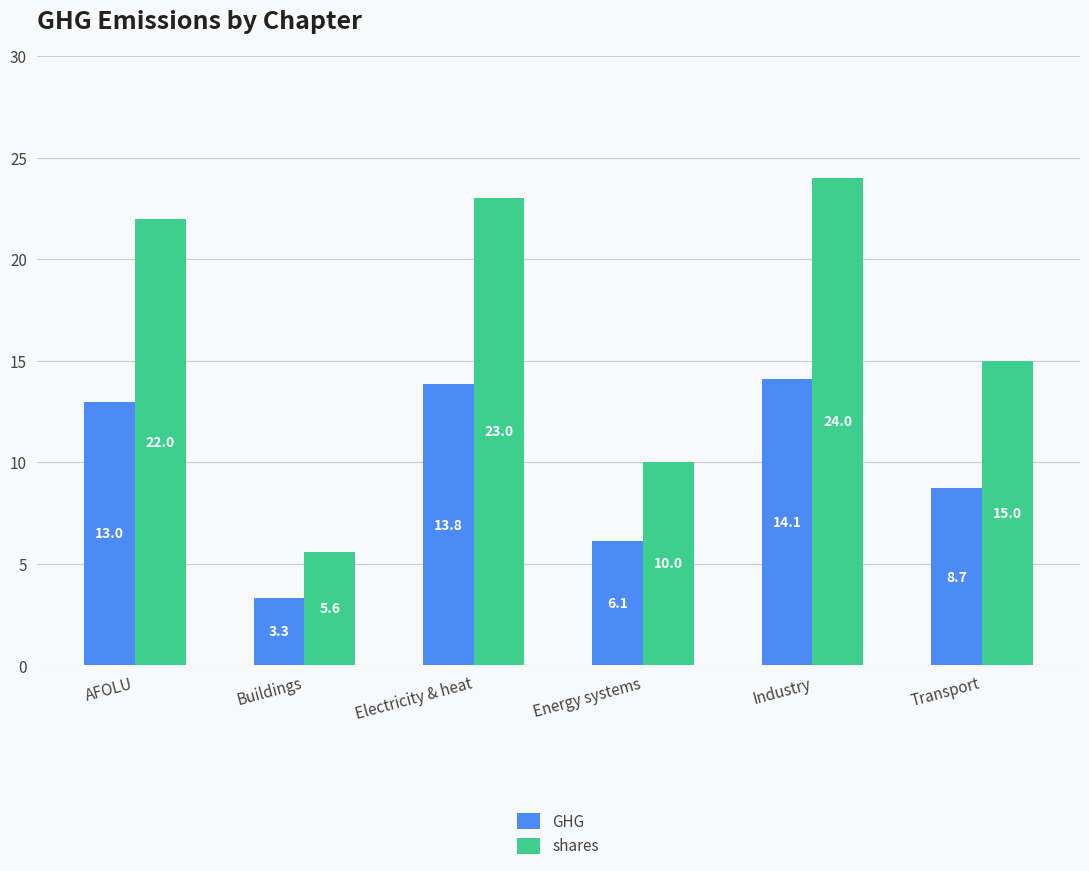

What are all the series names shown in the legend?

GHG, shares